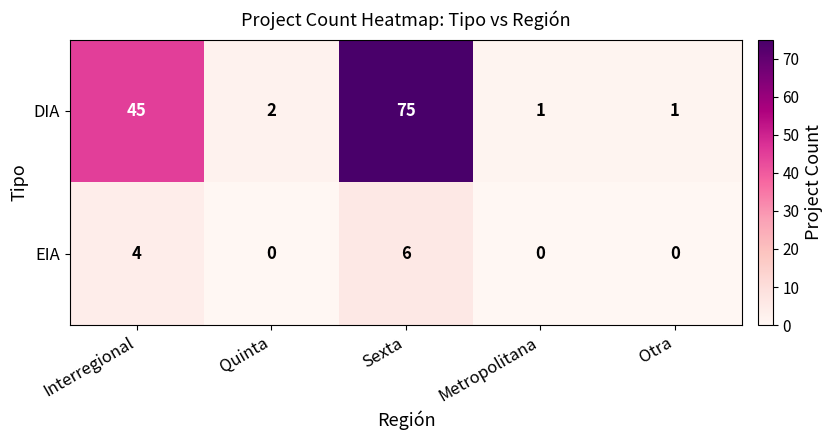

At Metropolitana, list the series in order from largest to smallest.

DIA, EIA